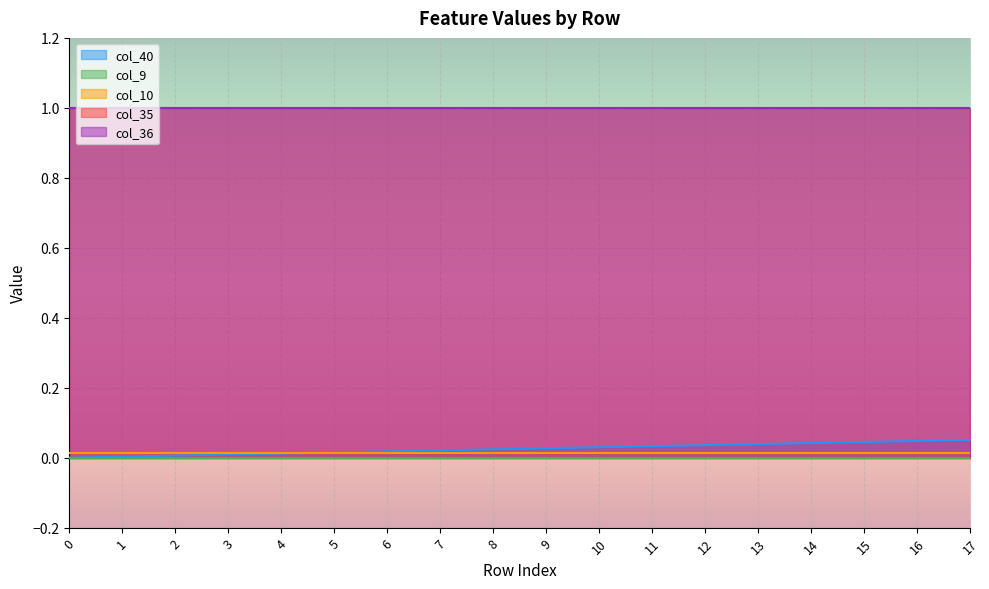

Reading right to left, transcribe all the data shown in this chart.

col_40: 17=0.1	16=0.0	15=0.0	14=0.0	13=0.0	12=0.0	11=0.0	10=0.0	9=0.0	8=0.0	7=0.0	6=0.0	5=0.0	4=0.0	3=0.0	2=0.0	1=0.0	0=0.0
col_9: 17=0.0	16=0.0	15=0.0	14=0.0	13=0.0	12=0.0	11=0.0	10=0.0	9=0.0	8=0.0	7=0.0	6=0.0	5=0.0	4=0.0	3=0.0	2=0.0	1=0.0	0=0.0
col_10: 17=0.0	16=0.0	15=0.0	14=0.0	13=0.0	12=0.0	11=0.0	10=0.0	9=0.0	8=0.0	7=0.0	6=0.0	5=0.0	4=0.0	3=0.0	2=0.0	1=0.0	0=0.0
col_35: 17=1.0	16=1.0	15=1.0	14=1.0	13=1.0	12=1.0	11=1.0	10=1.0	9=1.0	8=1.0	7=1.0	6=1.0	5=1.0	4=1.0	3=1.0	2=1.0	1=1.0	0=1.0
col_36: 17=1.0	16=1.0	15=1.0	14=1.0	13=1.0	12=1.0	11=1.0	10=1.0	9=1.0	8=1.0	7=1.0	6=1.0	5=1.0	4=1.0	3=1.0	2=1.0	1=1.0	0=1.0